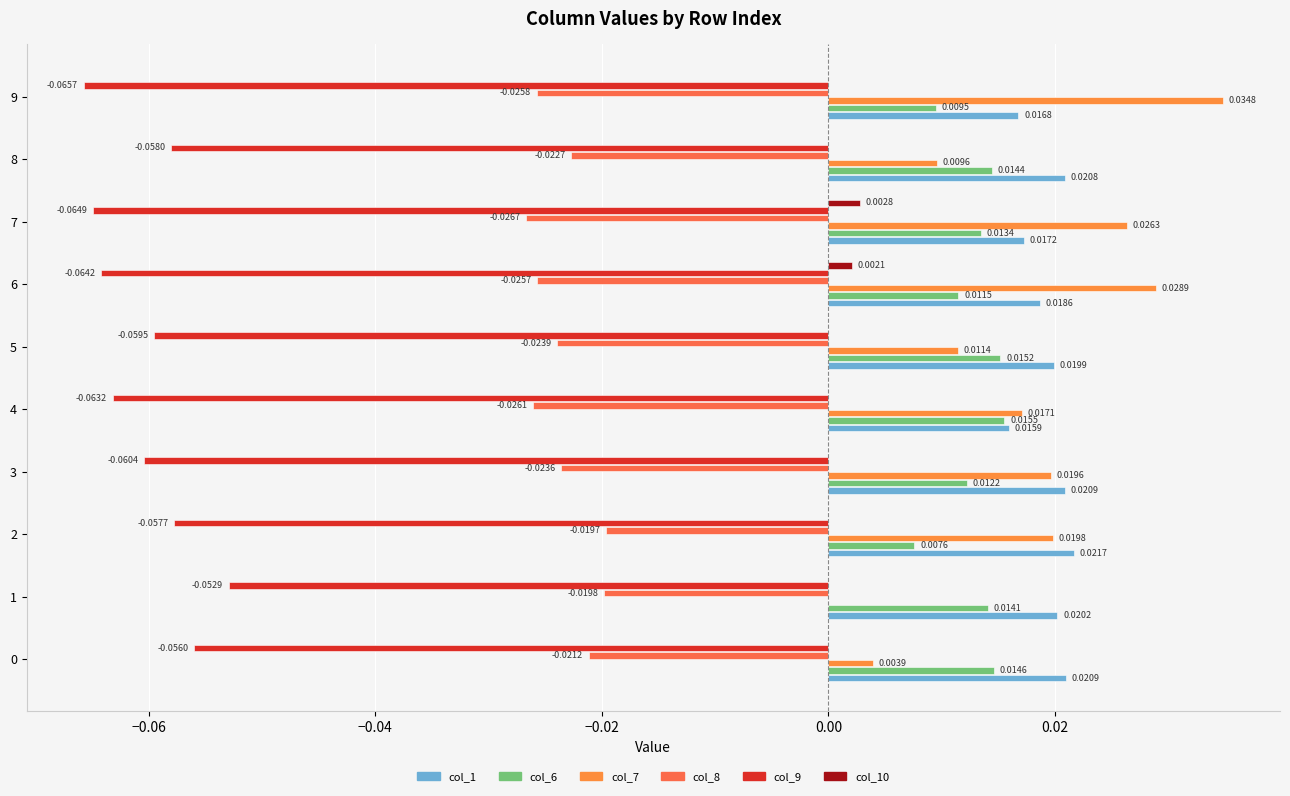

Which series has the widest spread of values?

col_7